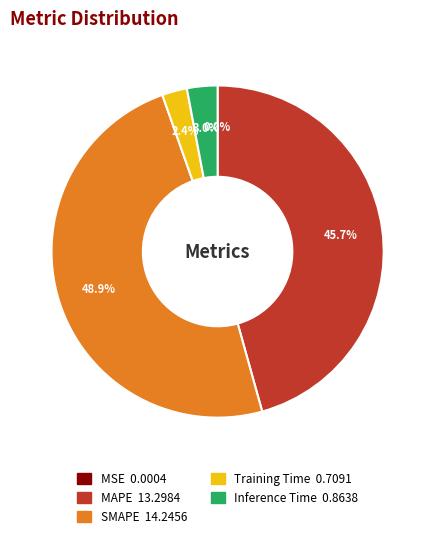

Which category has the biggest portion of the pie?

SMAPE